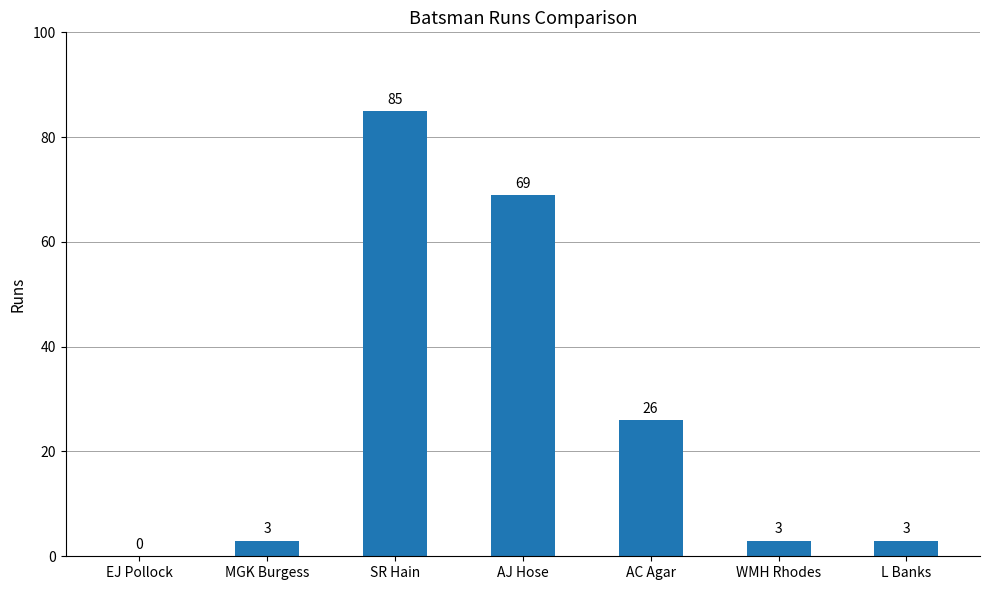

What is the greatest value displayed?

85